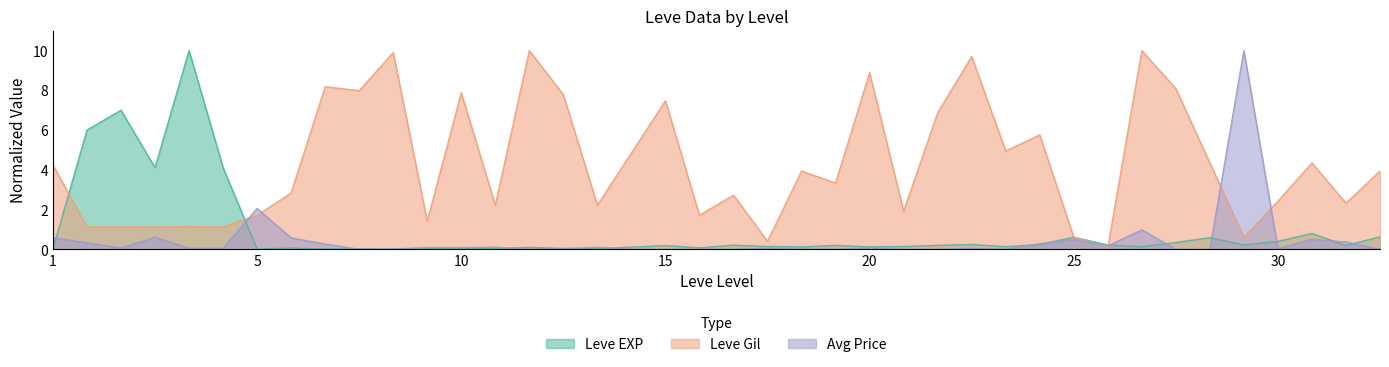

The Leve EXP (norm) series shows 0.0 at 5. True or false?

False